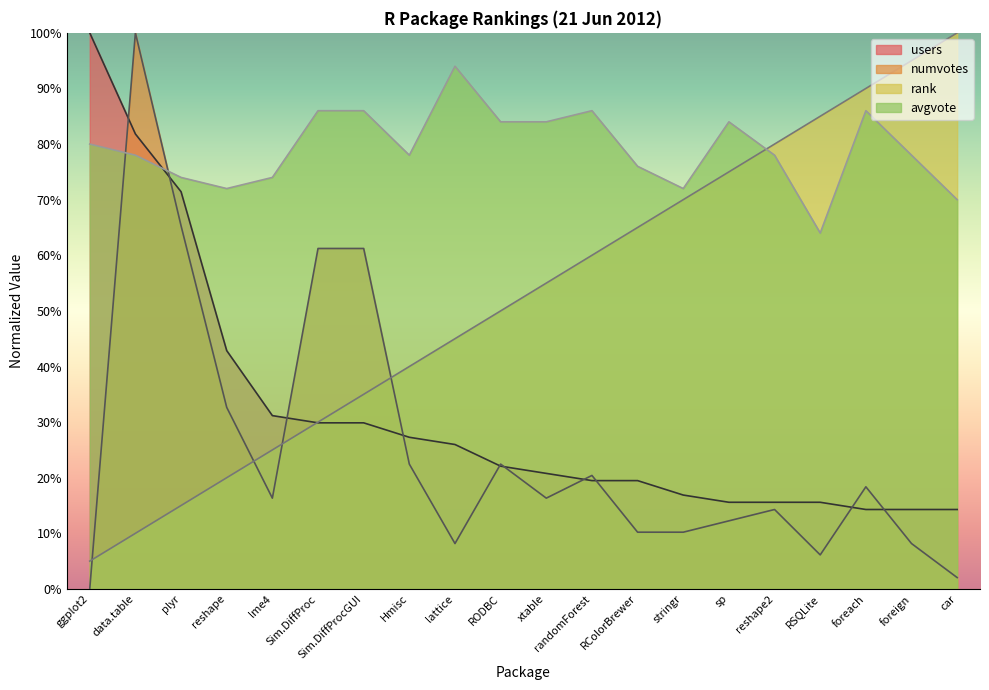

Rank the categories by rank value from highest to lowest.

car, foreign, foreach, RSQLite, reshape2, sp, stringr, RColorBrewer, randomForest, xtable, RODBC, lattice, Hmisc, Sim.DiffProcGUI, Sim.DiffProc, lme4, reshape, plyr, data.table, ggplot2